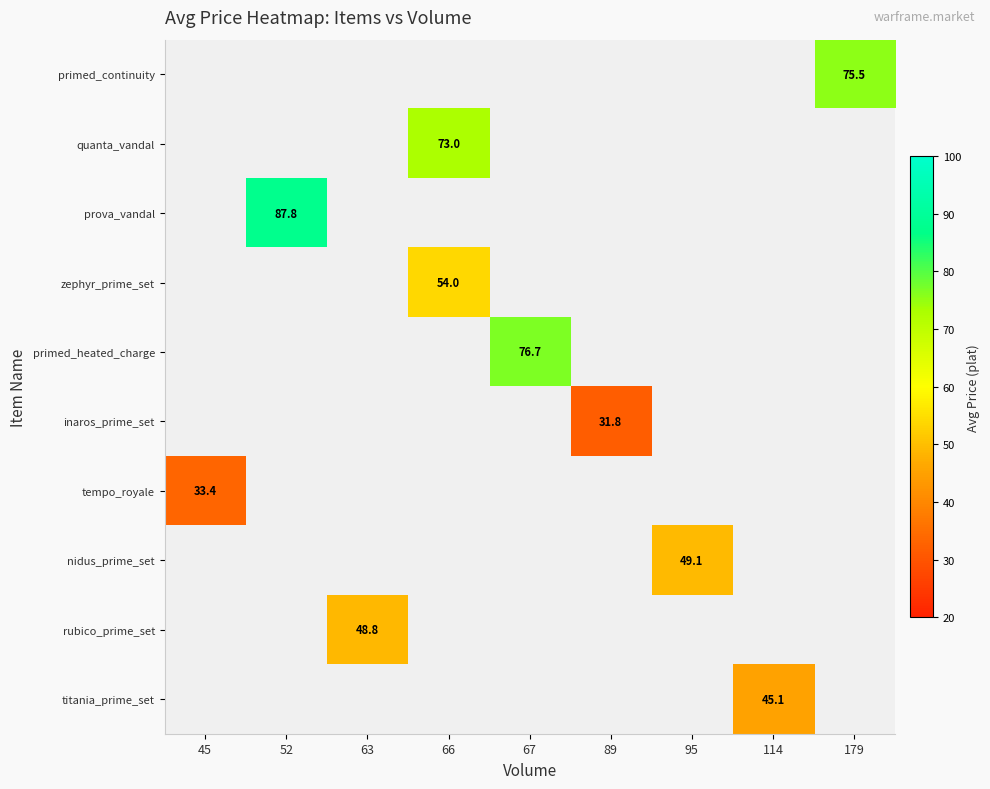

The primed_heated_charge series shows 76.7 at 67. True or false?

True